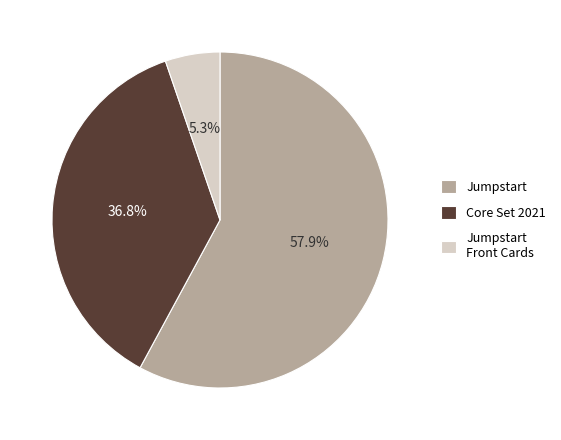

Does any single category account for the majority?

Yes